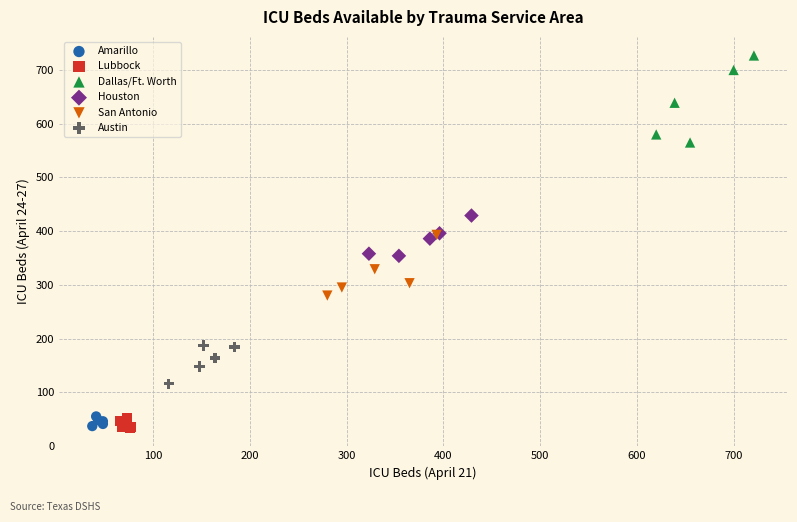

Which series has the largest Y range (max minus min)?

Dallas/Ft. Worth